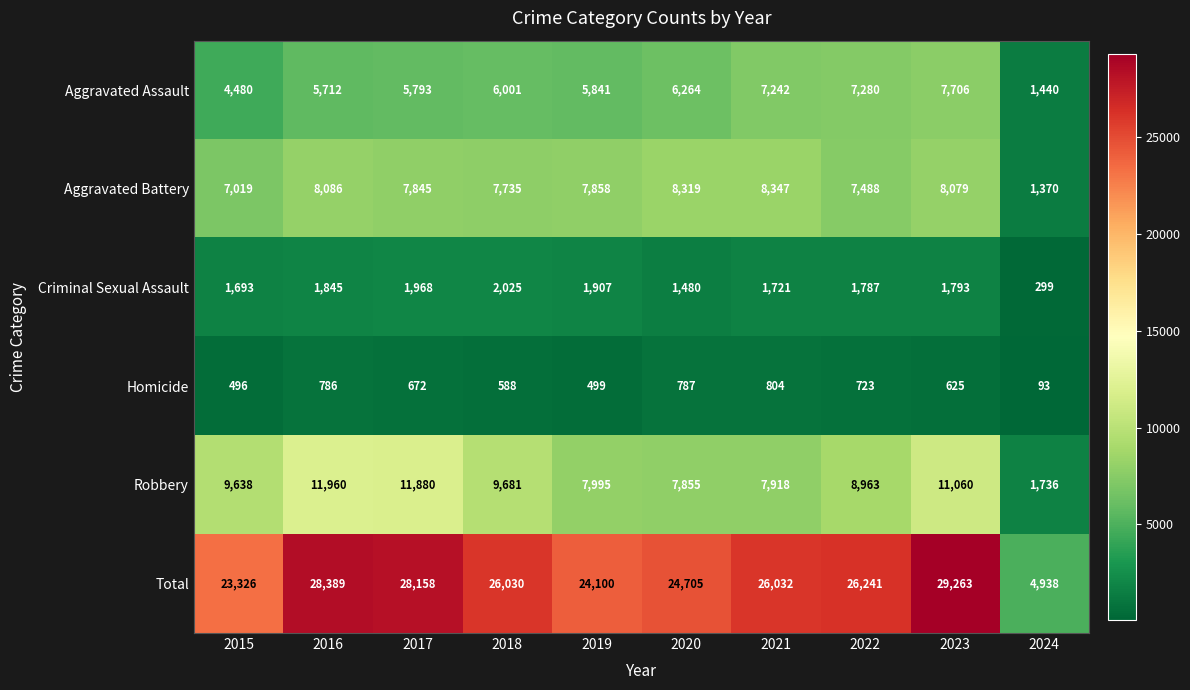

Which category has the lowest value across all series?

2024